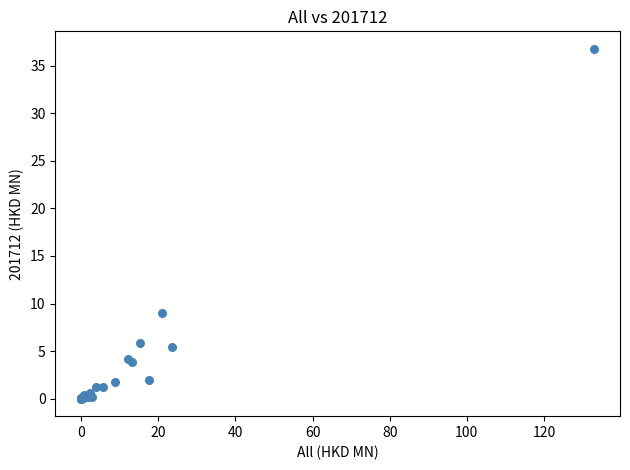

What Y value in the scatter plot is closest to 18?

9.0